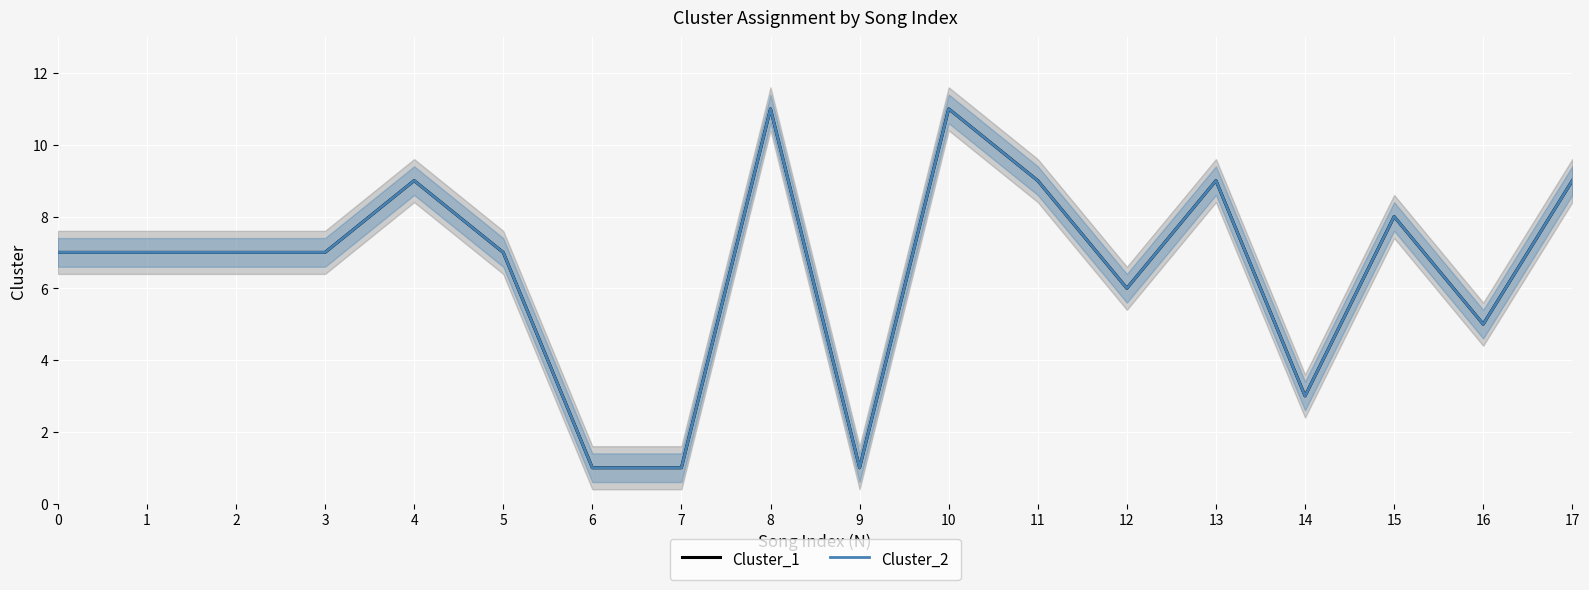

Where does the Cluster_1 series first go above 7?

4